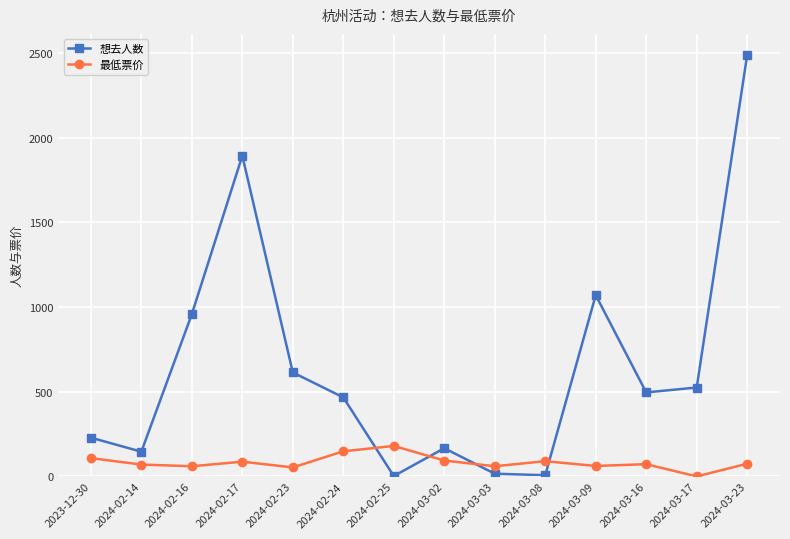

Which series changed the most between 2024-02-23 and 2024-03-08?

想去人数